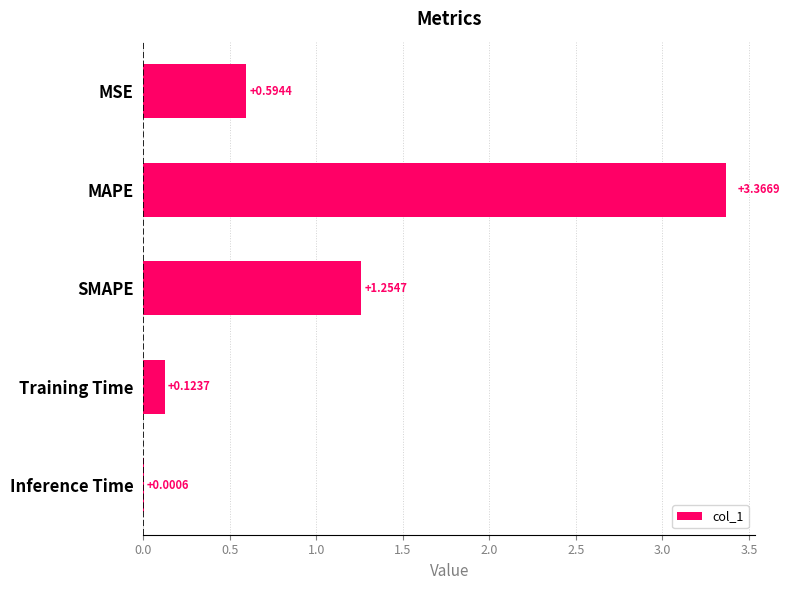

What is the sum of all values?

5.3